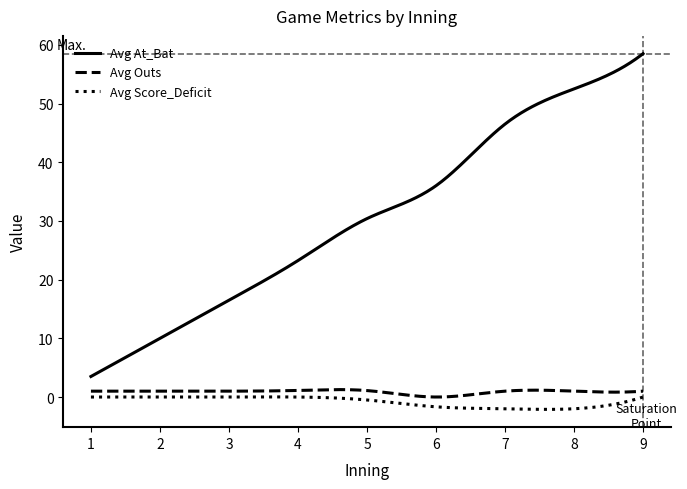

Which series has the widest spread of values?

Avg At_Bat